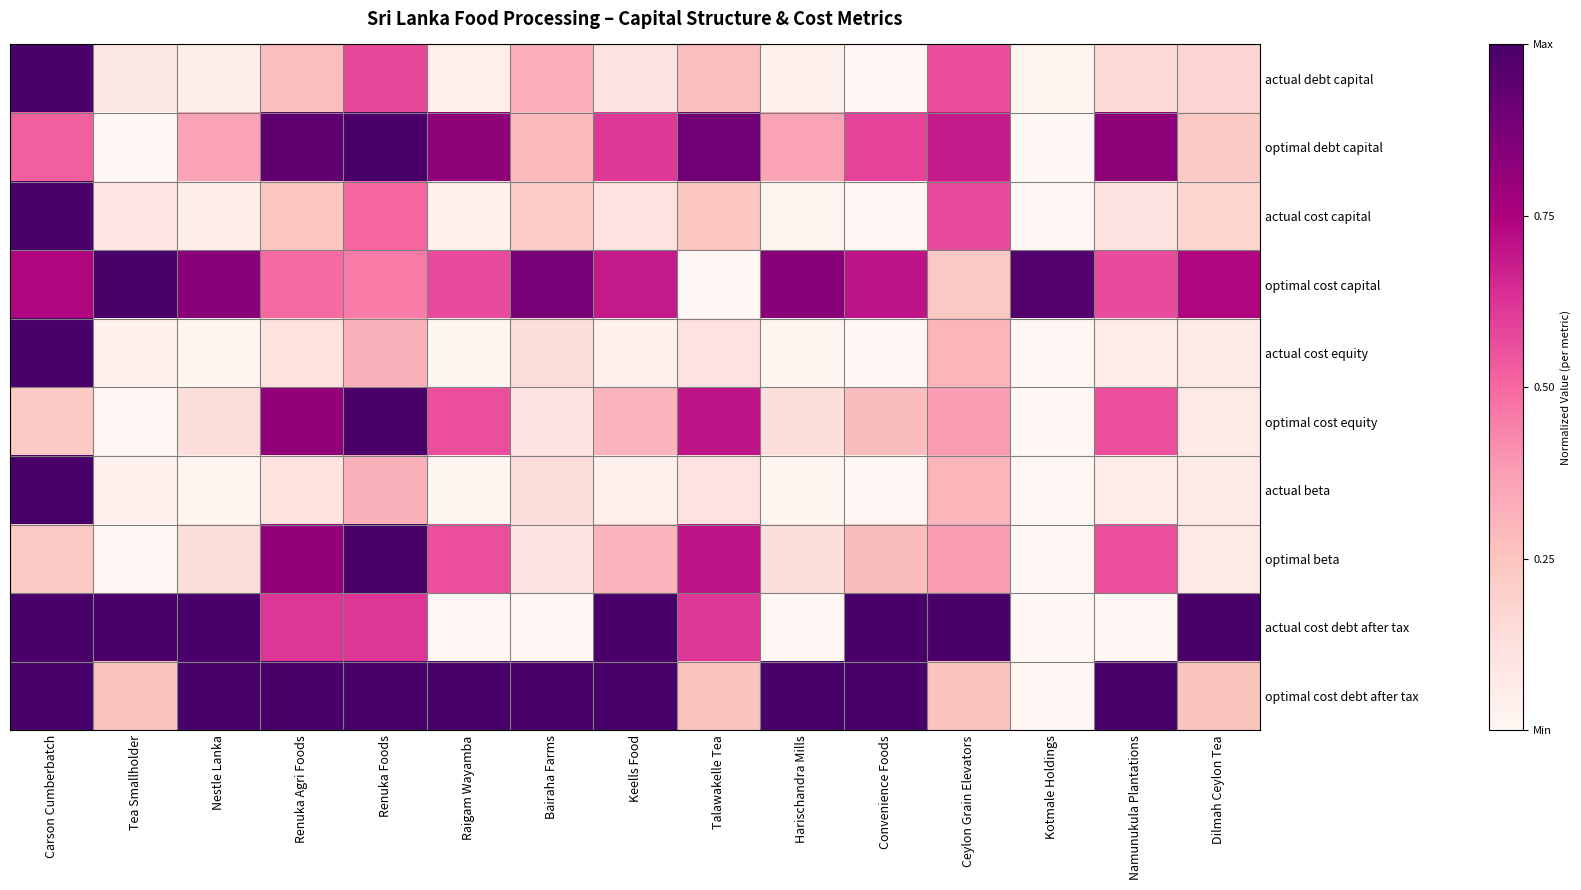

Count the number of data series in this chart.

10